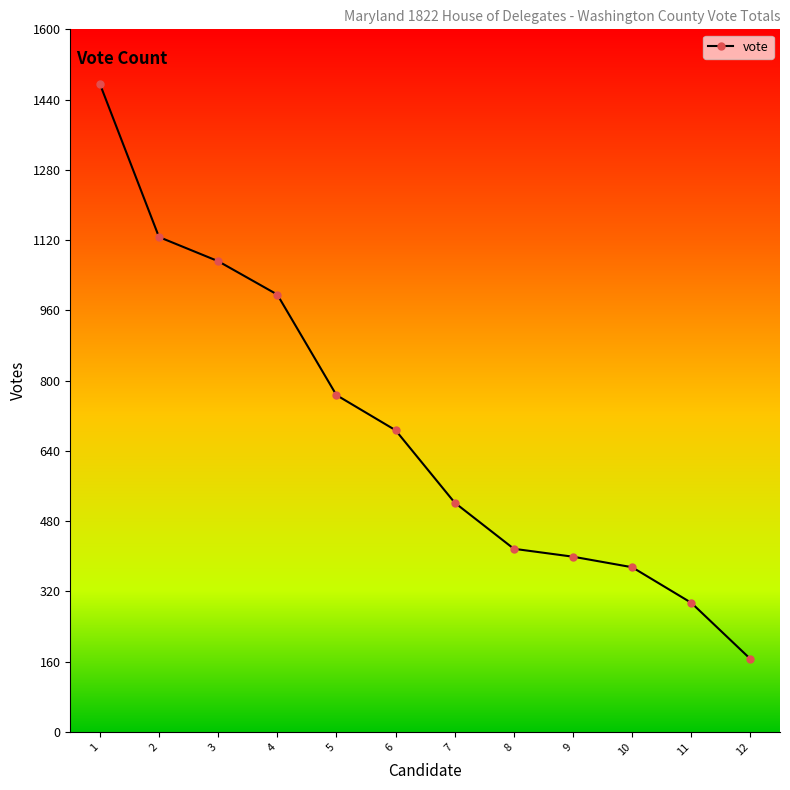

Reading left to right, what are all the values shown in this chart?

1476	1127	1072	996	767	687	522	417	399	375	294	166